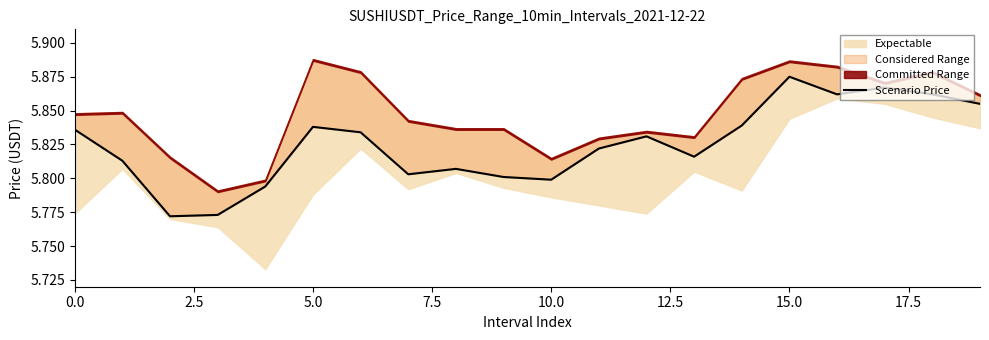

At which label is the value closest to 5?

5.0